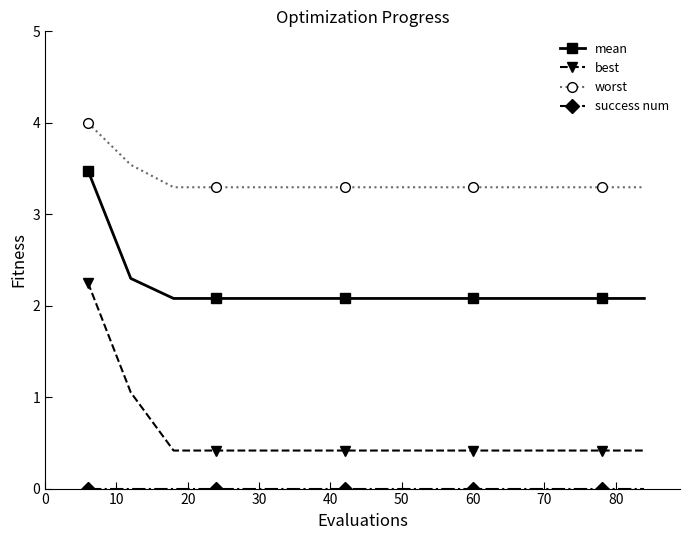

What is the greatest value displayed?

4.0